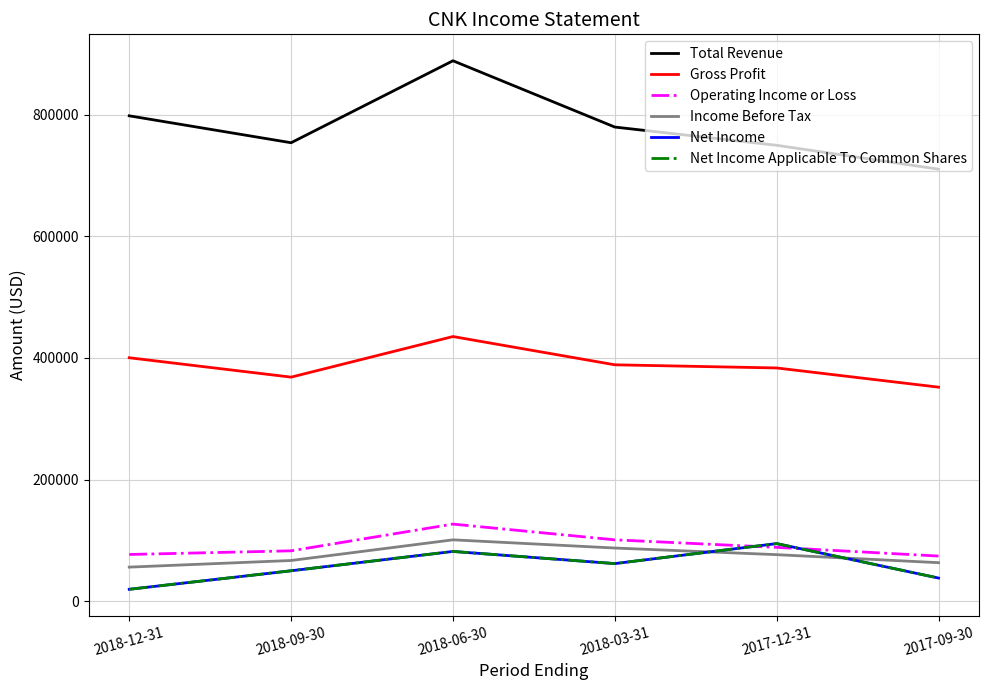

How many lines are shown in the chart?

6